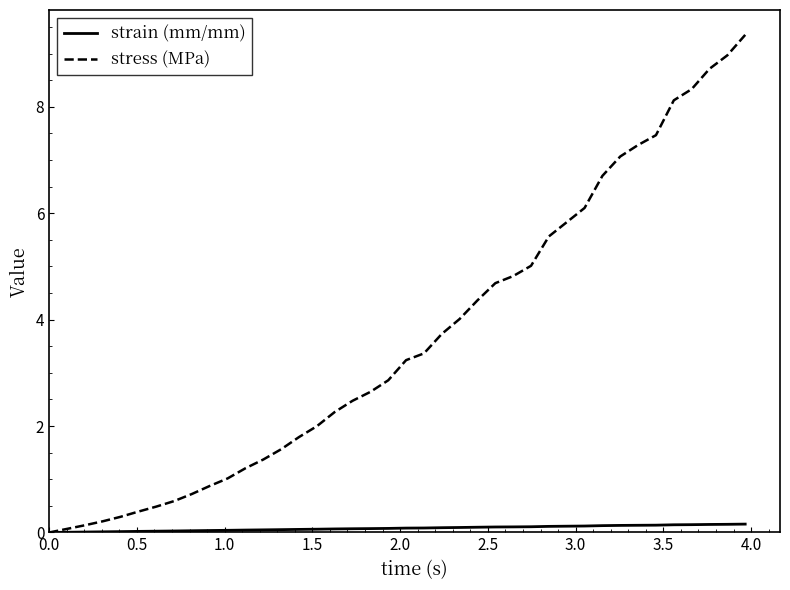

Which series has the widest spread of values?

stress (MPa)